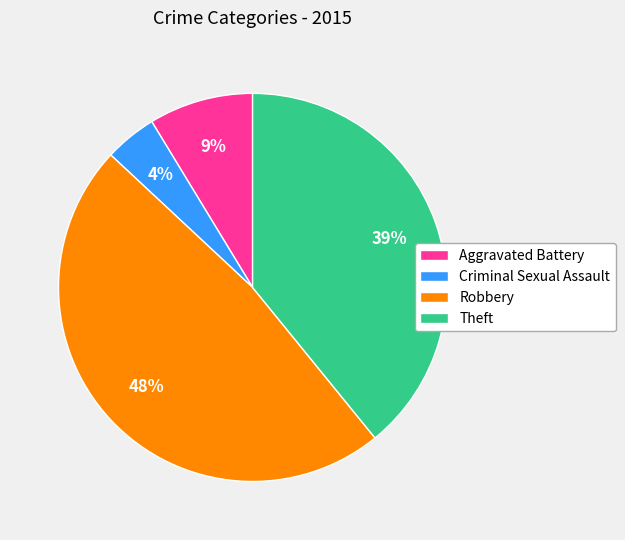

Between Aggravated Battery and Theft, which is larger?

Theft